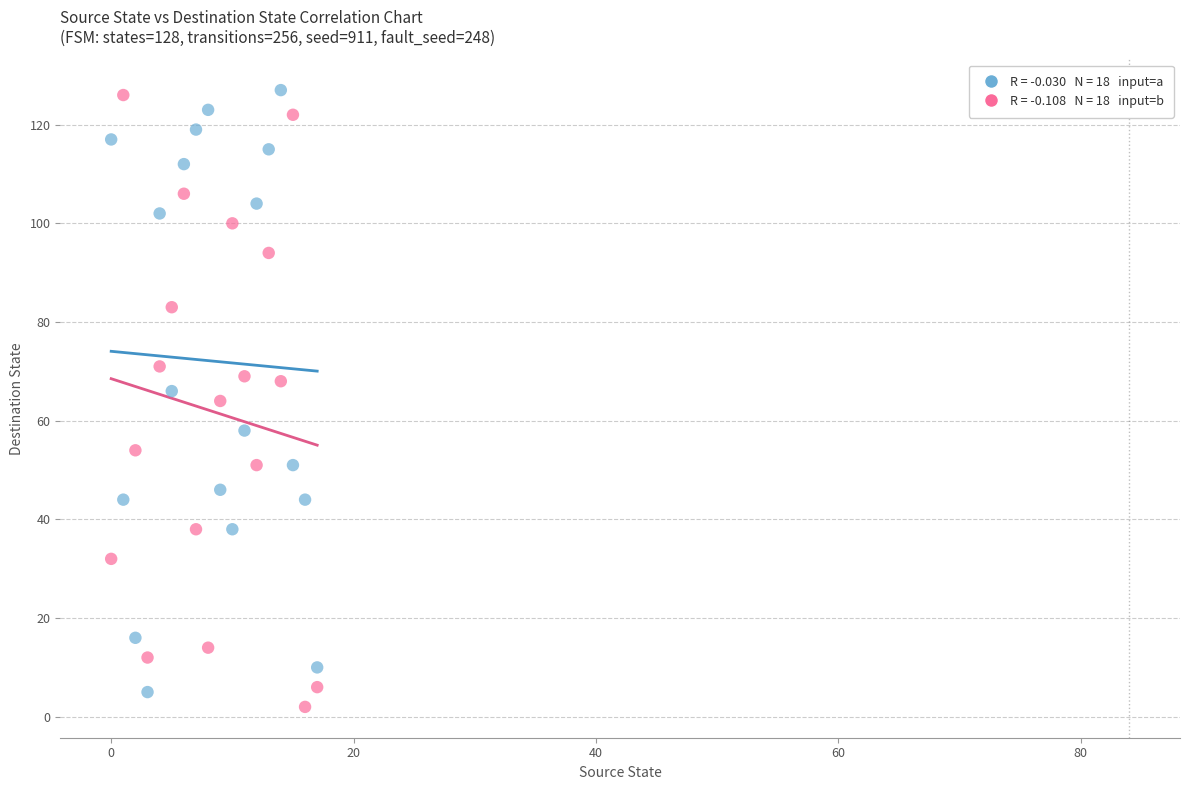

Across all data points, what is the range of Y values (max minus min)?

125